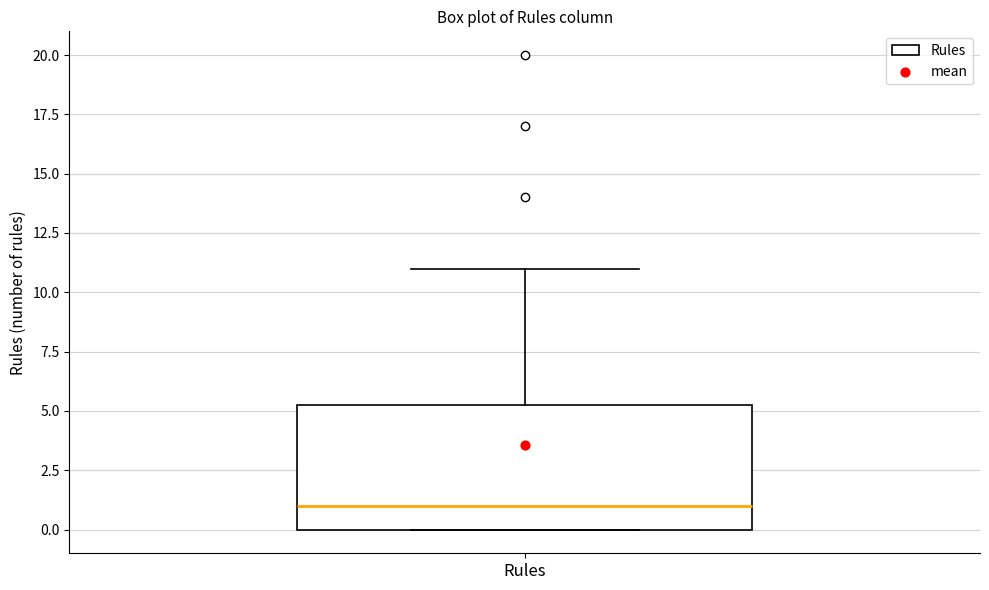

Where is the lower edge of the box for Rules on the y-axis? The values are not printed on the chart, so give them approximately, as read against the axis.

0.0